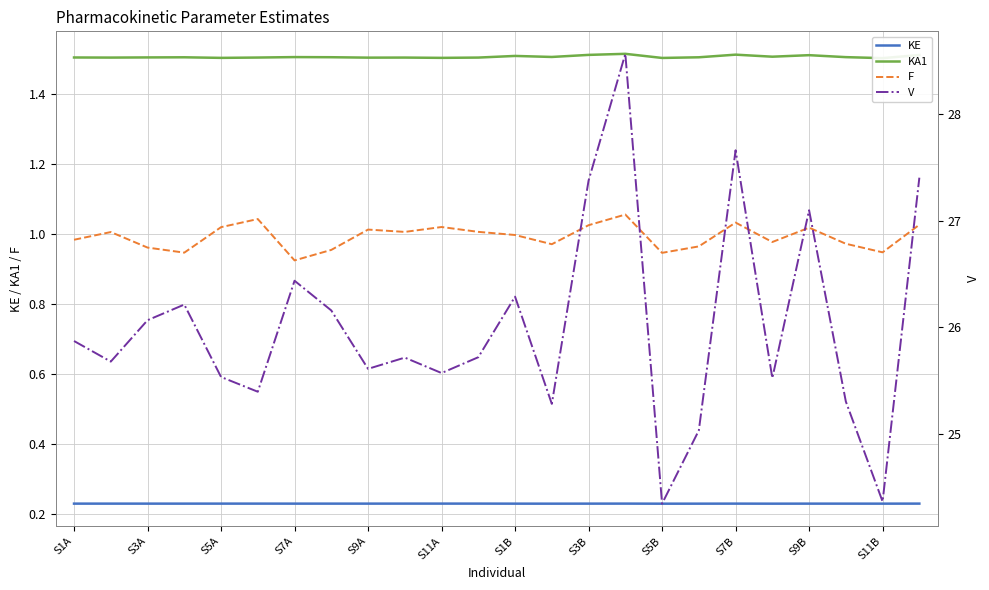

The KA1 series shows 1.5 at 21. True or false?

True